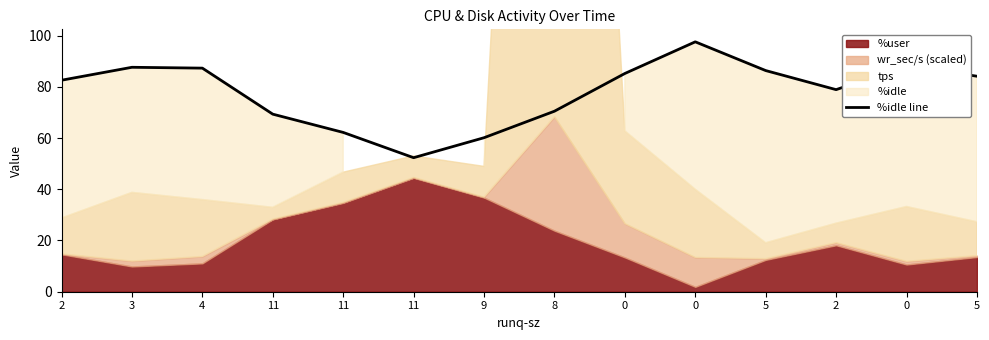

Reading left to right, extract all data points from this chart.

82.6	87.6	87.3	69.3	62.2	52.3	60.1	70.5	85.2	97.6	86.3	78.9	88.3	84.1